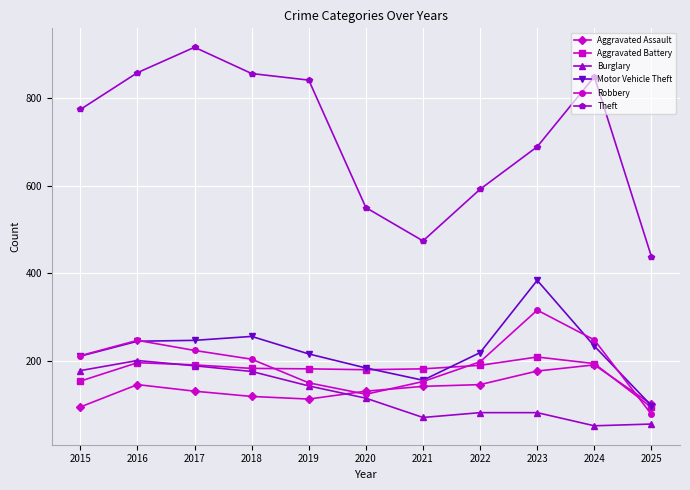

True or false: Aggravated Assault has a value of 146 at 2022.

True